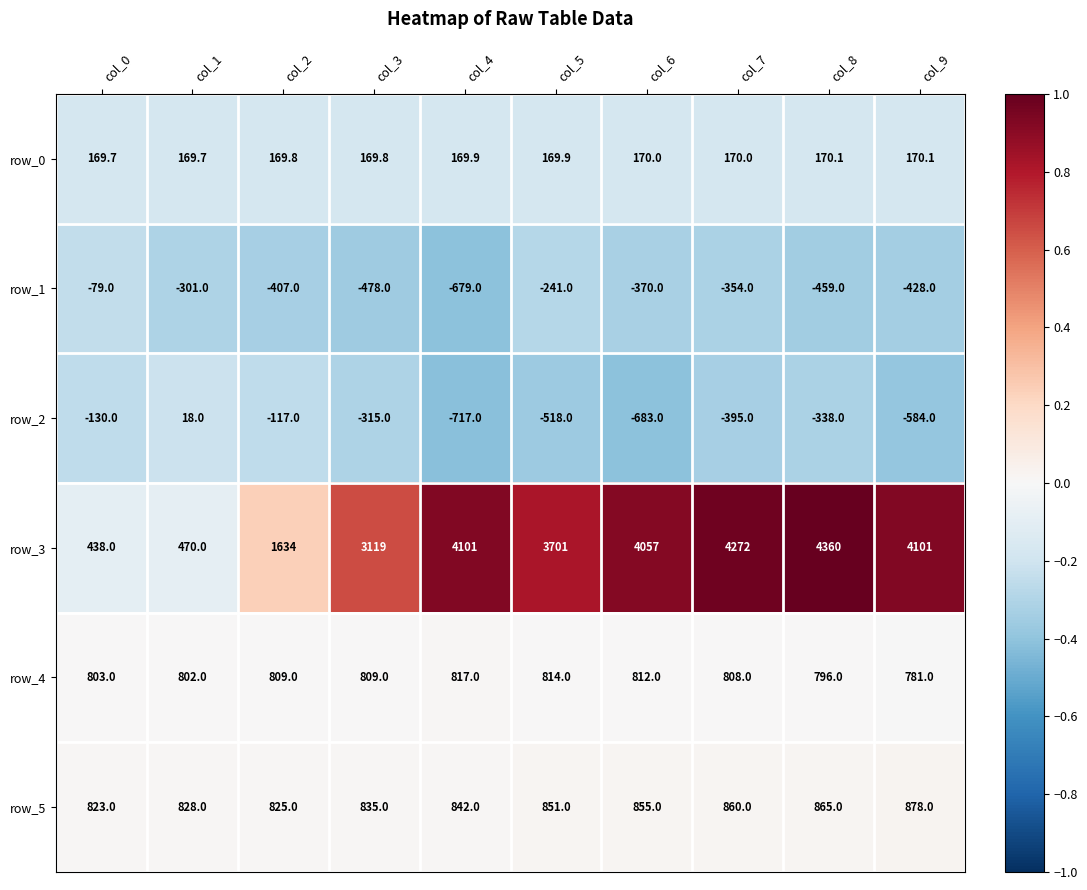

What is the sum of all row_3 values?

30253.0